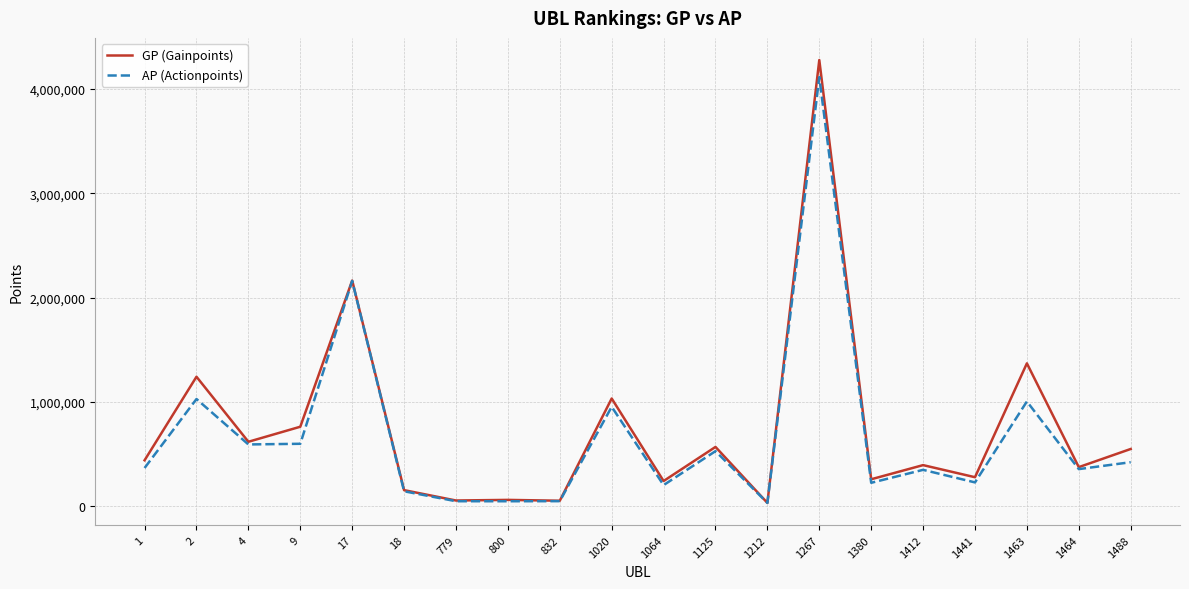

What are all the series names shown in the legend?

GP (Gainpoints), AP (Actionpoints)